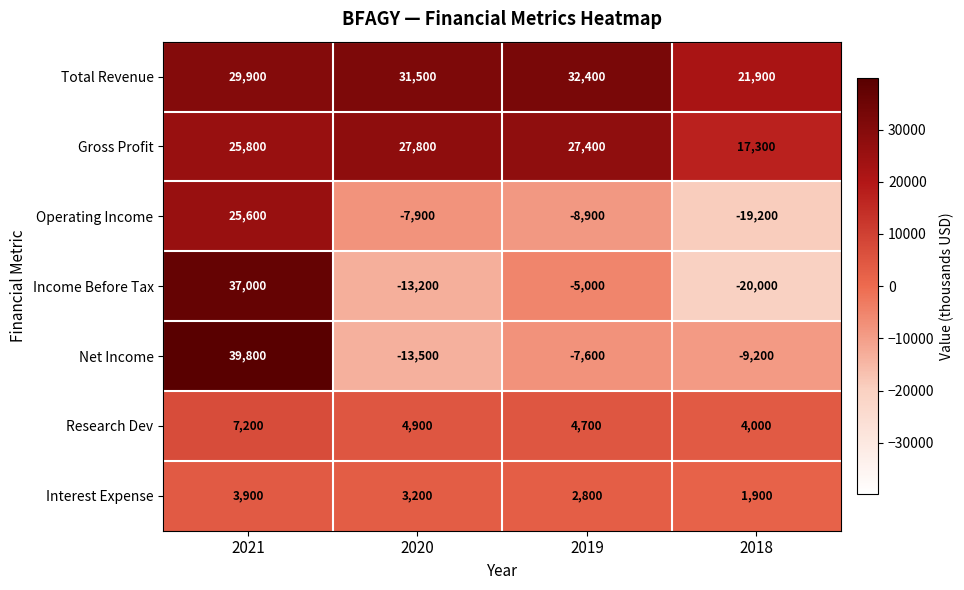

Where is Income Before Tax nearest to the value 8500?

2019